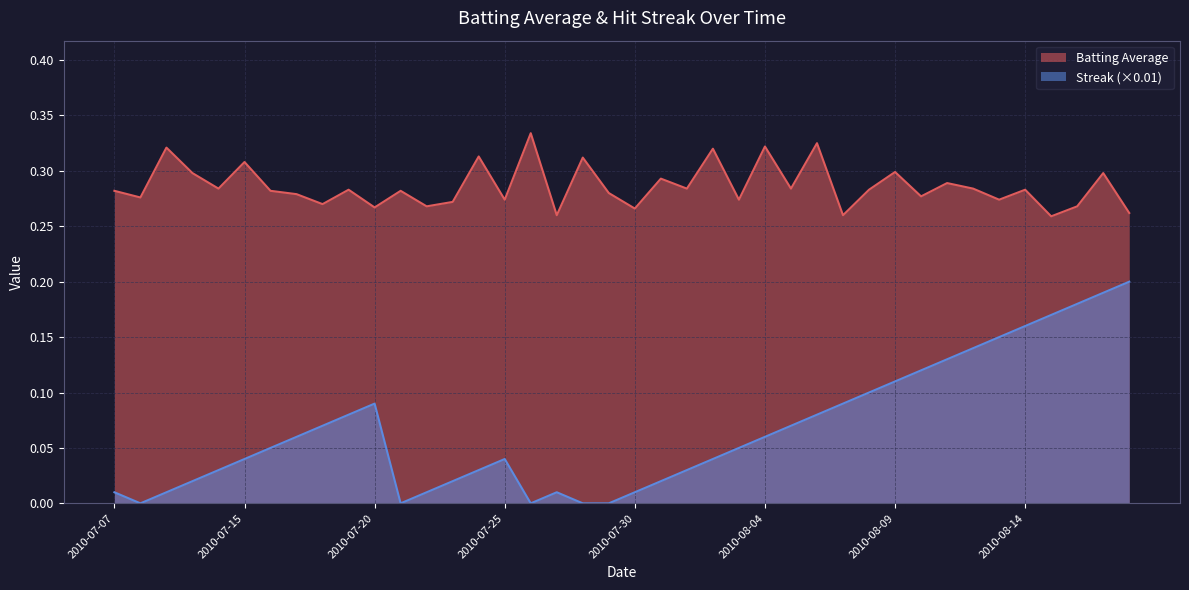

Does the chart display data point markers on the line(s)?

No